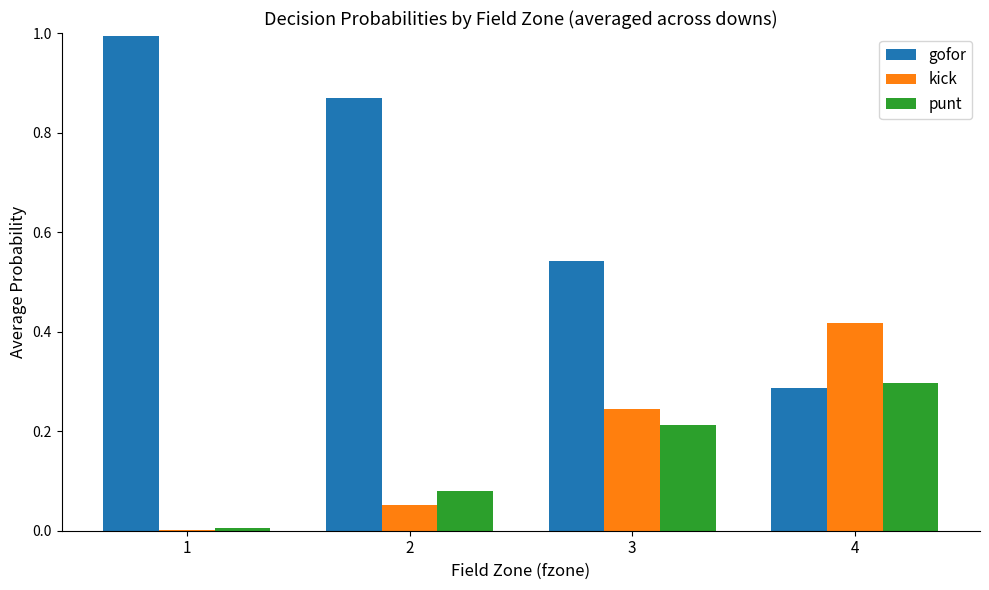

Is the value of kick at 1 greater than the value of gofor at 3?

No